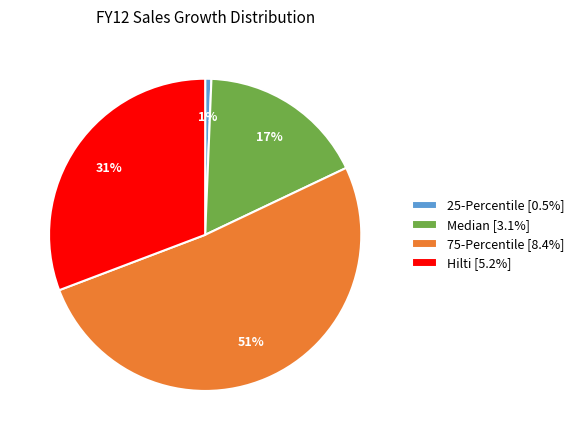

Rank the categories by value from lowest to highest.

25-Percentile, Median, Hilti, 75-Percentile